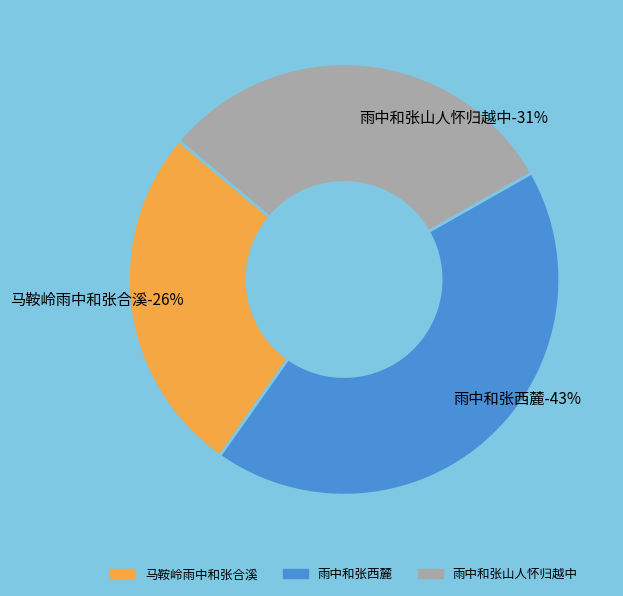

What is the smallest slice in the pie chart?

马鞍岭雨中和张合溪